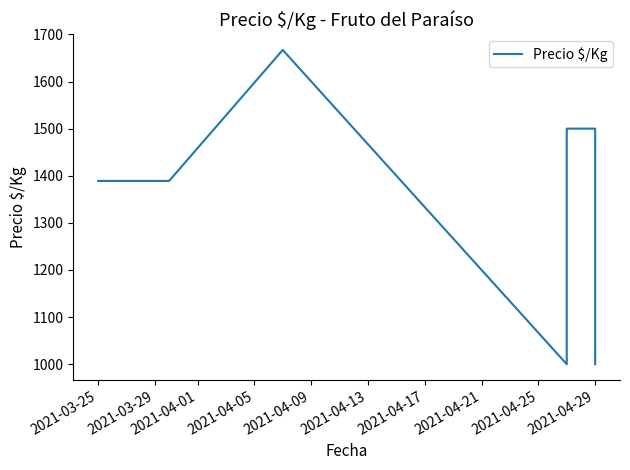

What is the sum of all values?

9445